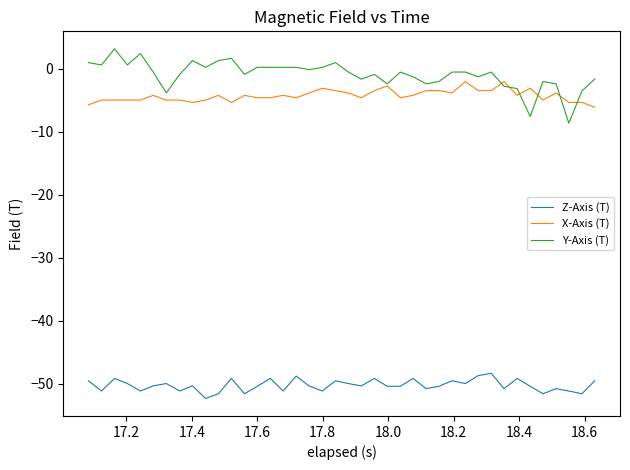

What is the difference between the maximum and minimum values in the Y-Axis (T) series?

11.8